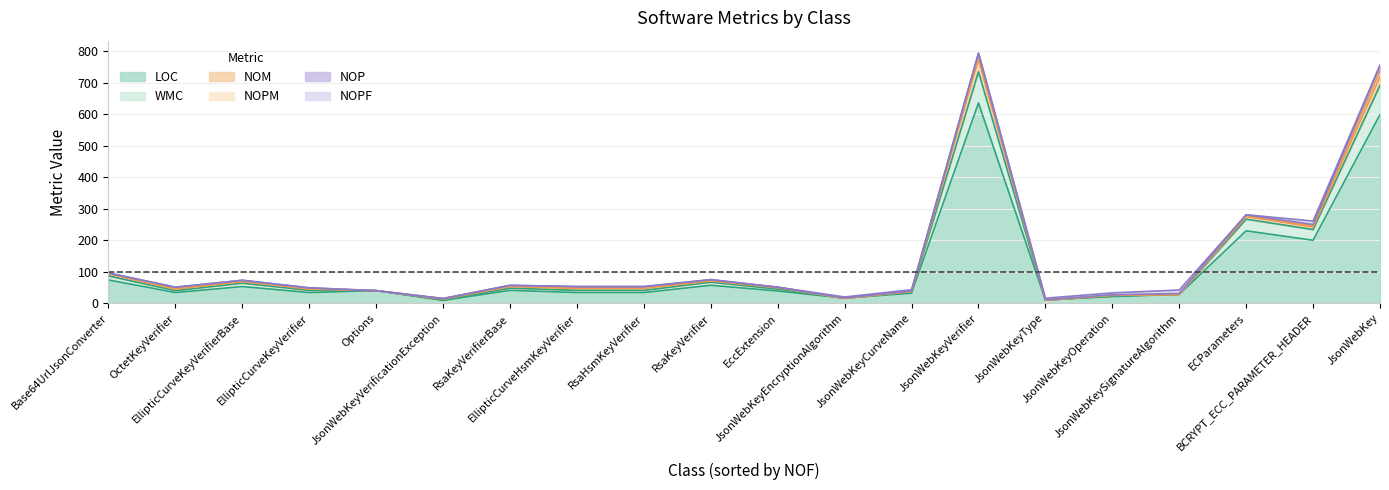

At which category is the sum across all series the highest?

JsonWebKeyVerifier